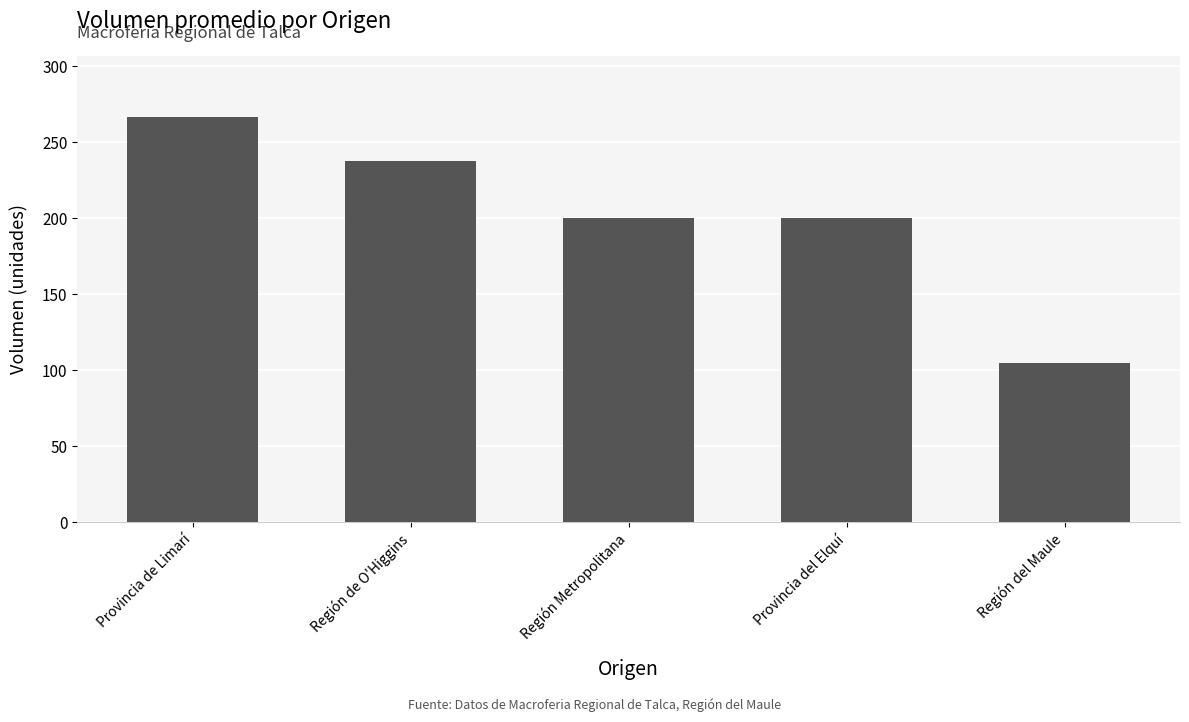

At which label does the data first exceed 200?

Provincia de Limarí